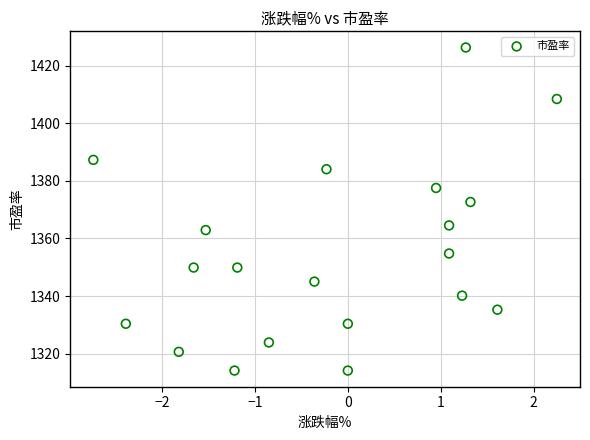

What Y value in the scatter plot is closest to 1370?

1372.7